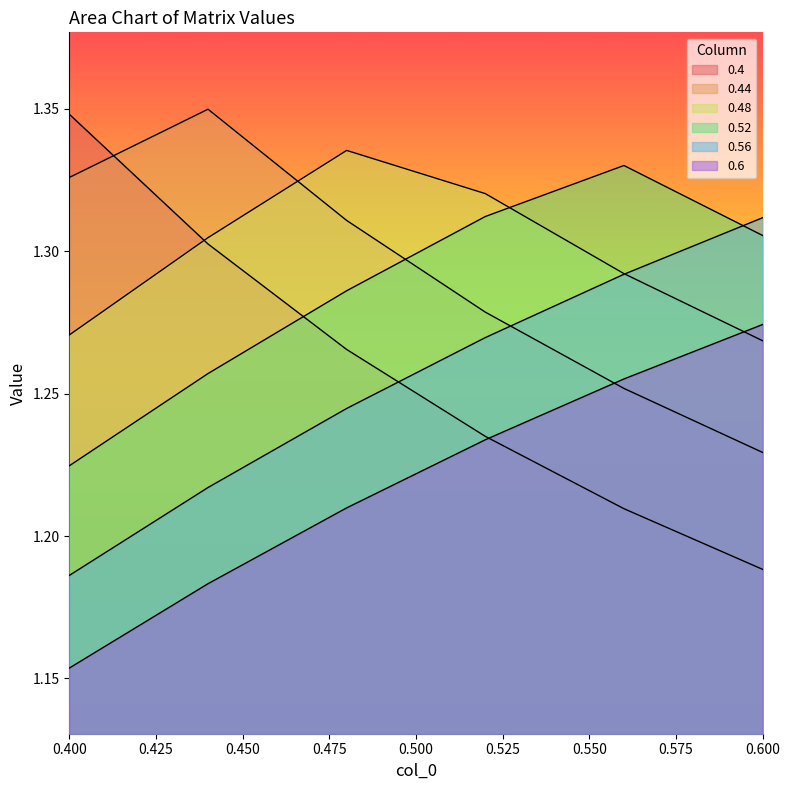

Does the chart display data point markers on the line(s)?

No